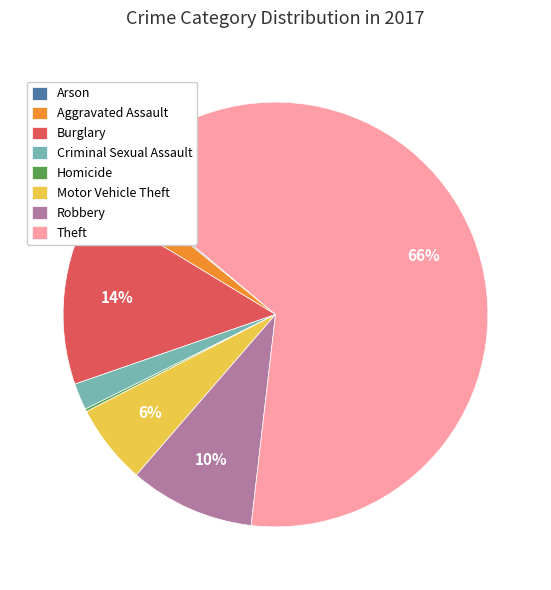

To the nearest percent, what percentage of the pie is Motor Vehicle Theft?

6%